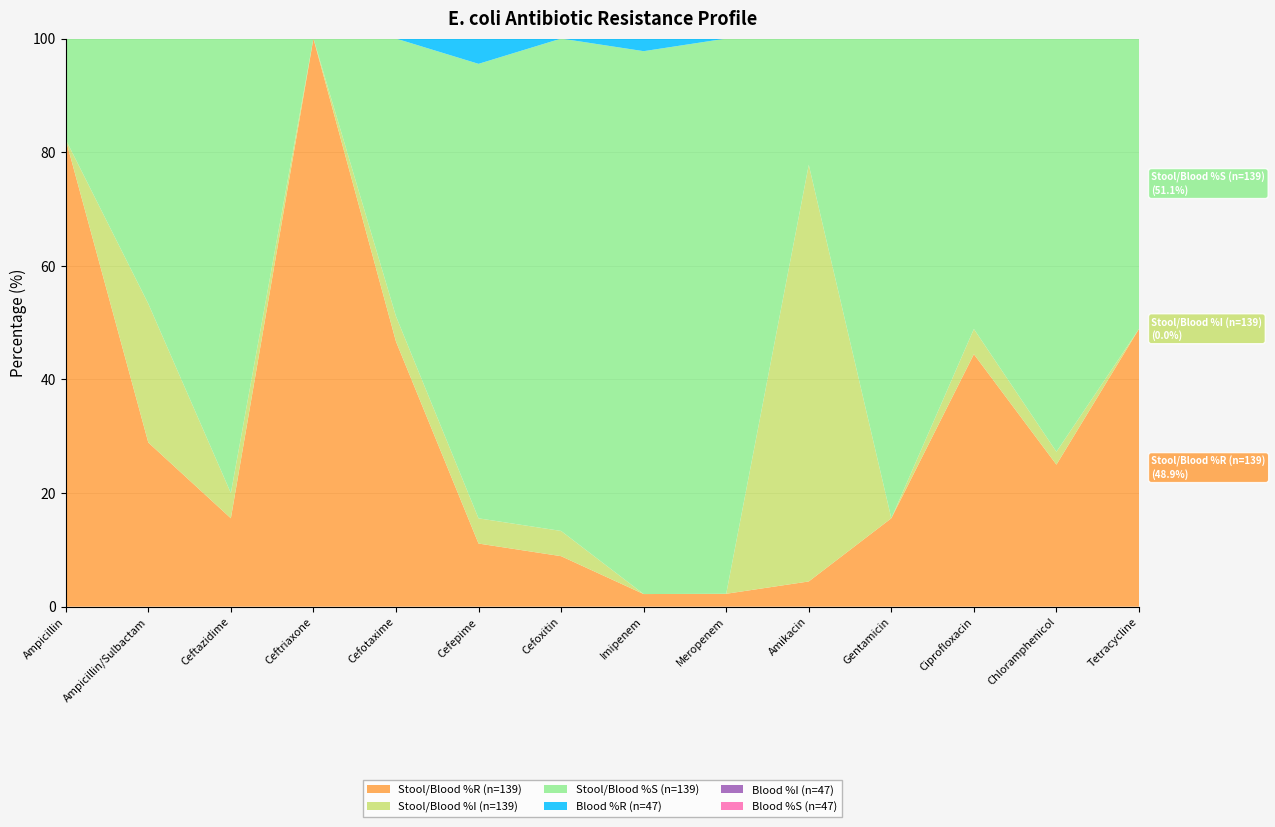

Reading left to right, extract all data points from this chart.

Stool/Blood %R (n=139): 82.2	28.9	15.6	100.0	46.7	11.1	8.9	2.2	2.3	4.4	15.6	44.4	25.0	48.9
Stool/Blood %I (n=139): 0.0	24.4	4.4	0.0	4.4	4.4	4.4	0.0	0.0	73.3	0.0	4.4	2.3	0.0
Stool/Blood %S (n=139): 17.8	46.7	80.0	0.0	48.9	80.0	86.7	95.6	97.7	22.2	84.4	51.1	72.7	51.1
Blood %R (n=47): 81.4	27.9	16.3	100.0	46.5	11.6	9.3	2.3	2.3	4.7	16.3	41.9	25.6	48.8
Blood %I (n=47): 0.0	23.3	2.3	0.0	4.7	4.7	2.3	0.0	0.0	76.7	0.0	4.7	2.3	0.0
Blood %S (n=47): 18.6	48.8	81.4	0.0	48.8	79.1	88.4	95.3	97.7	18.6	83.7	53.5	72.1	51.2